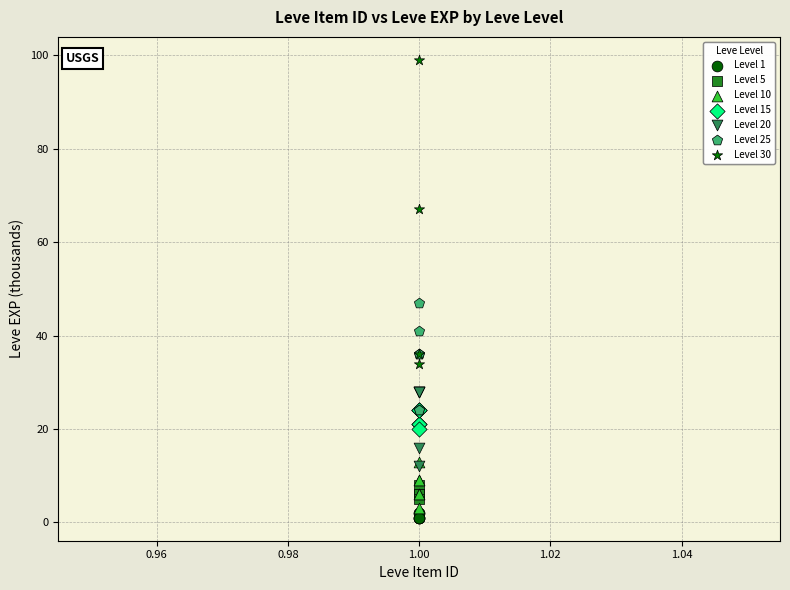

Which series has the widest spread of Y values?

Level 30